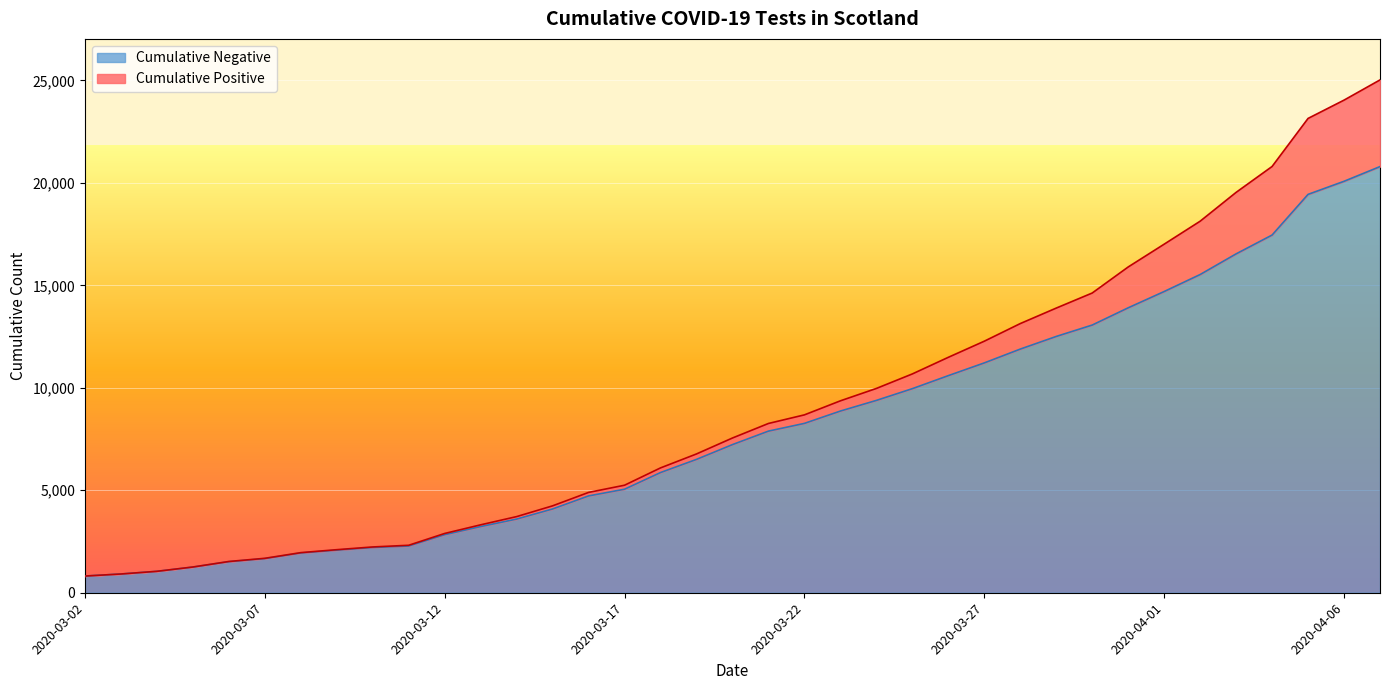

What is the label of the 36th point from the right?

2020-03-03